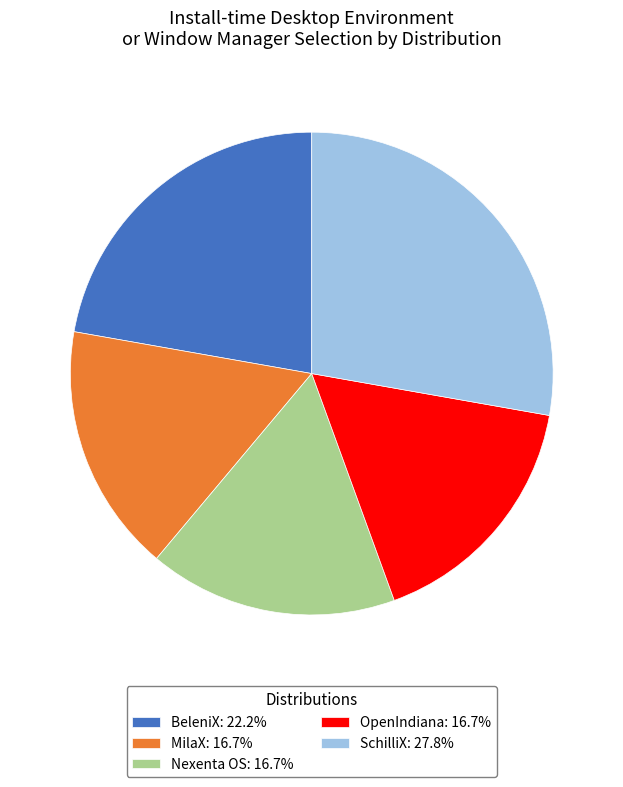

Do BeleniX and Nexenta OS together represent more than half of the pie?

No